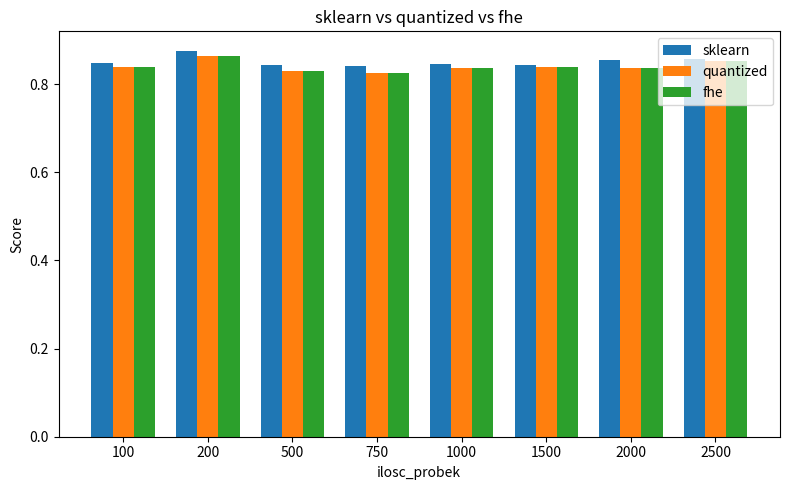

At which category is the sum across all series the highest?

200